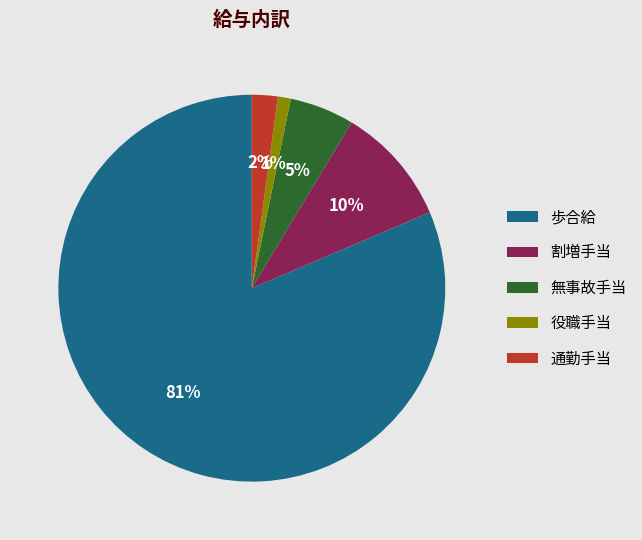

True or false: 無事故手当 accounts for 5% of the total.

True